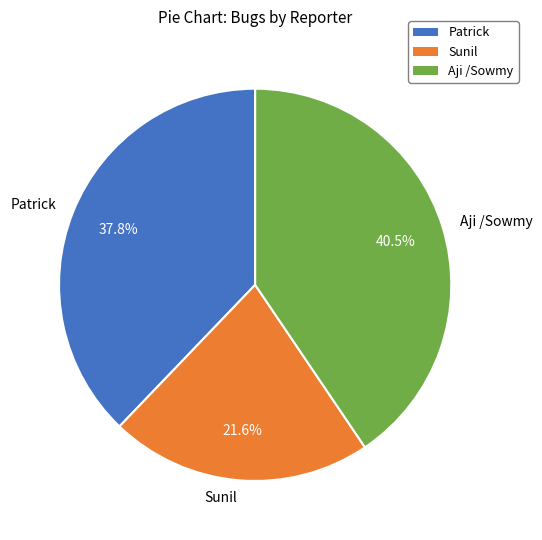

The Aji /Sowmy slice represents 53% of the pie. True or false?

False